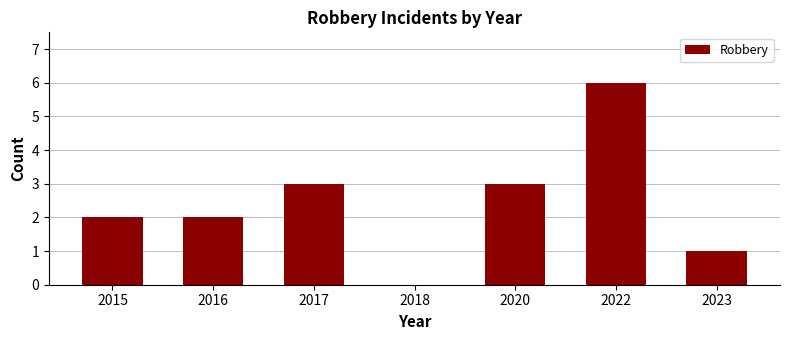

What is the sum of all values?

17